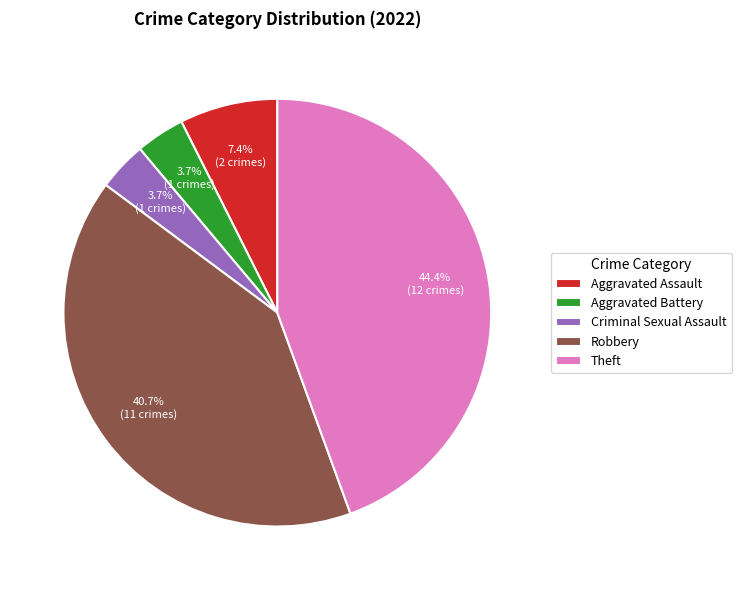

What is the ratio of the value at Robbery to the value at Theft?

0.9